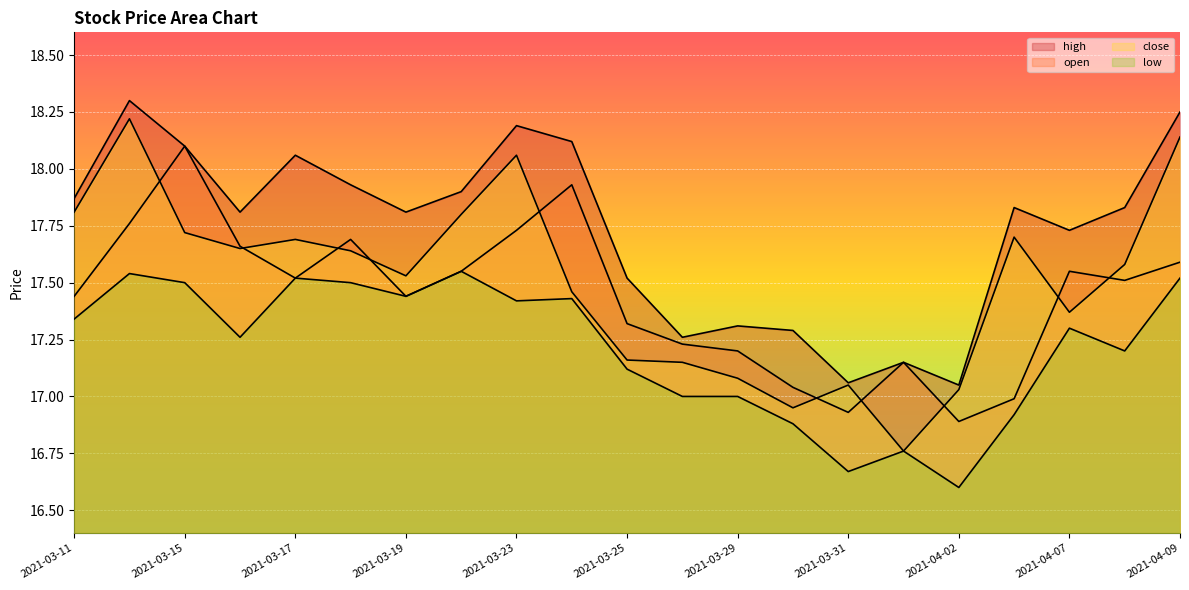

Rank the series at 2021-03-18 from lowest to highest value.

low, close, open, high